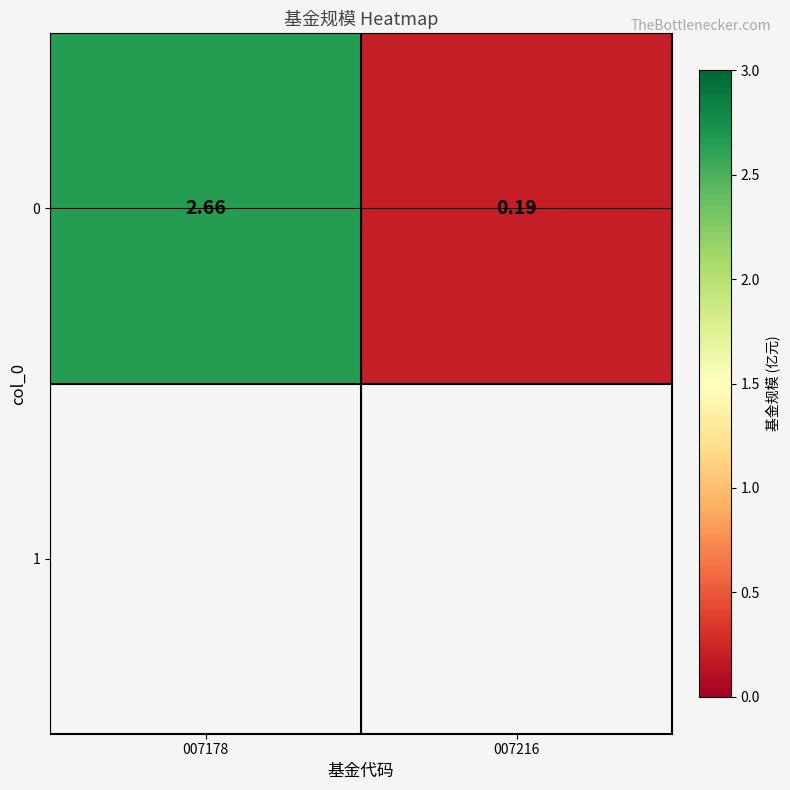

True or false: the data shows 2.7 at 007178.

True